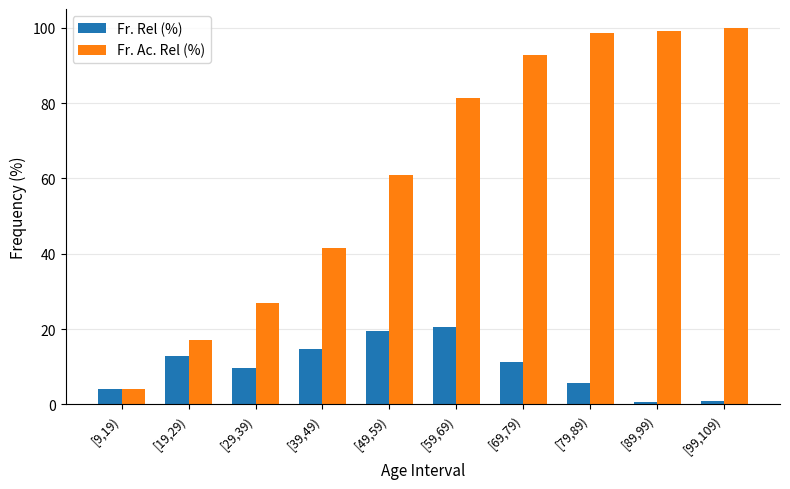

What position from the right is [99,109)?

1